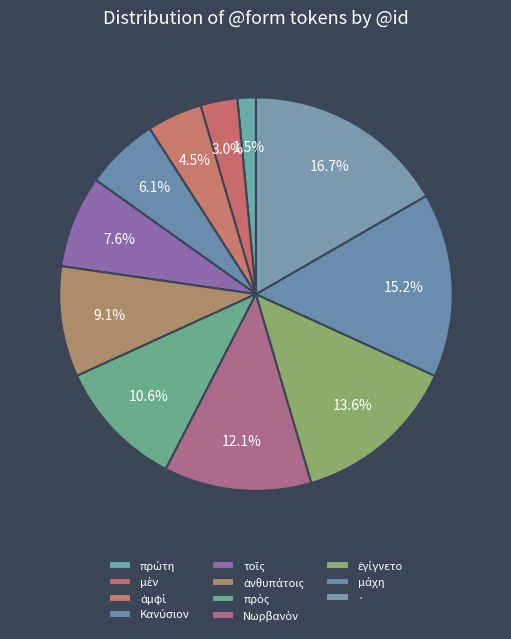

What percentage do · and Νωρβανὸν together represent?

28.8%